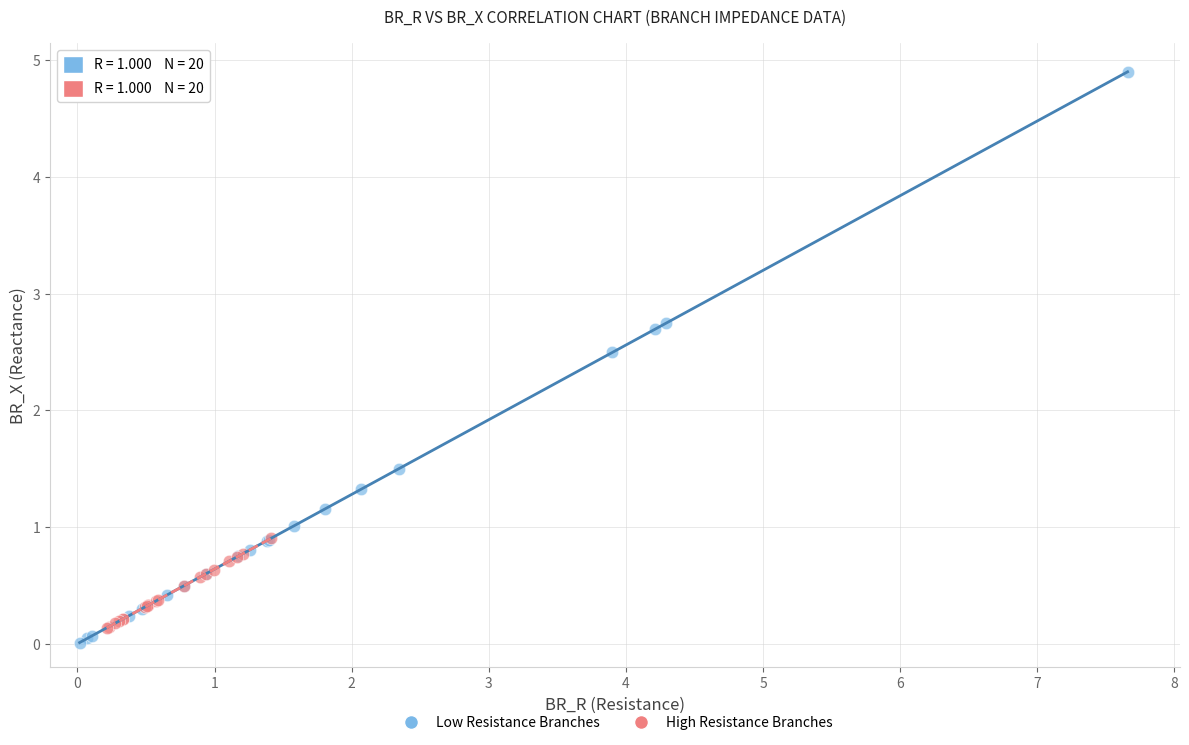

Which series has the largest Y range (max minus min)?

Low Resistance Branches